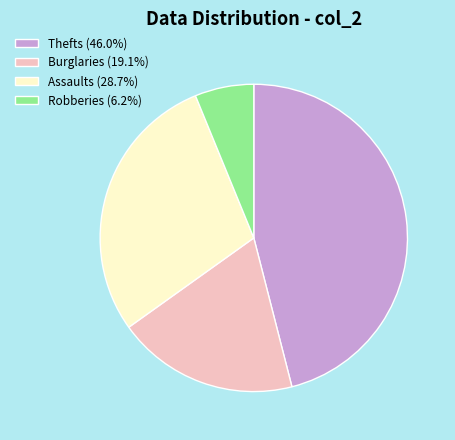

Is the sum of Assaults (28.7%) and Thefts (46.0%) greater than half?

Yes